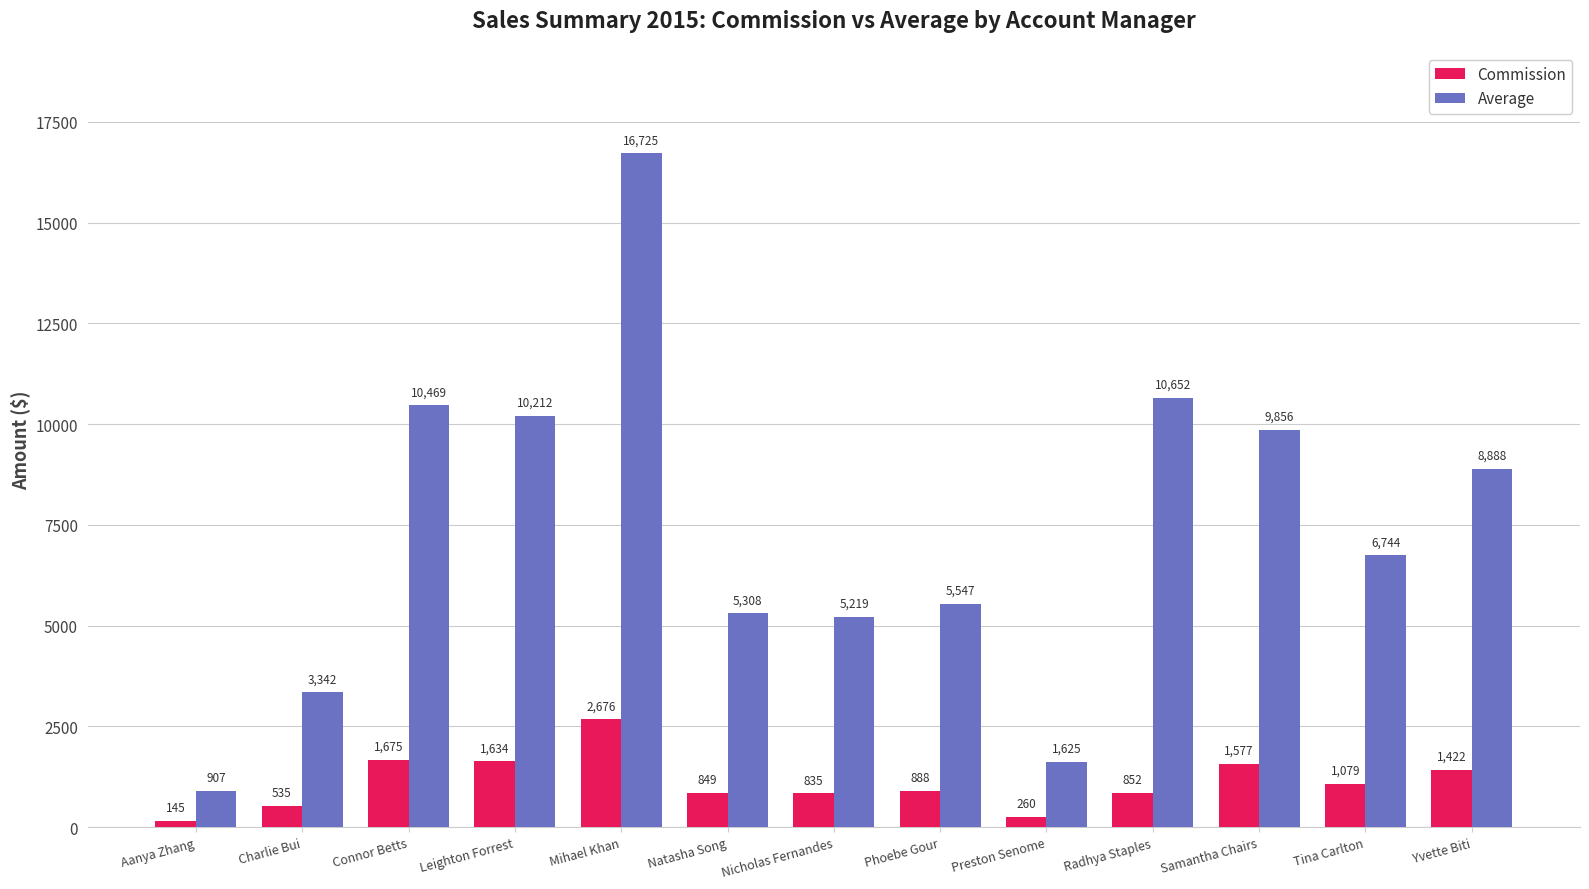

At which category is the sum across all series the highest?

Mihael Khan